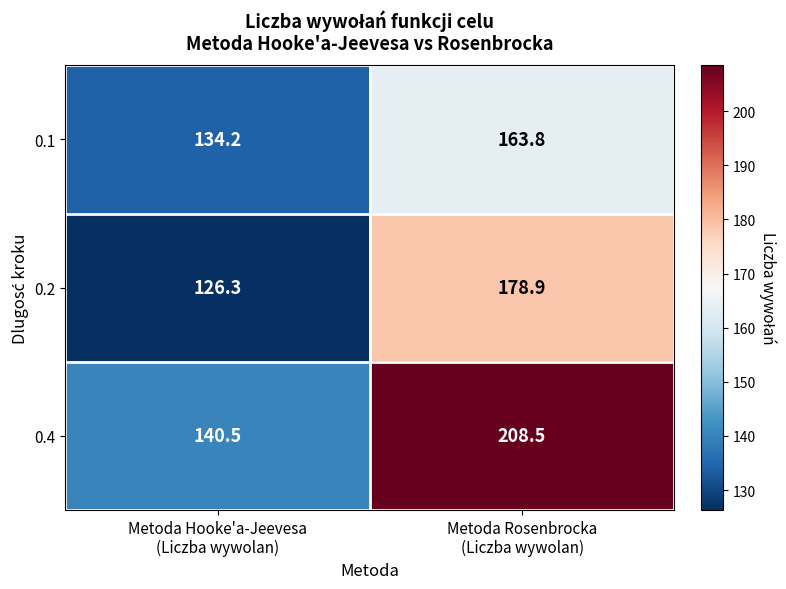

Reading right to left, extract all data points from this chart.

0.1: 163.8	134.2
0.2: 178.9	126.3
0.4: 208.5	140.5